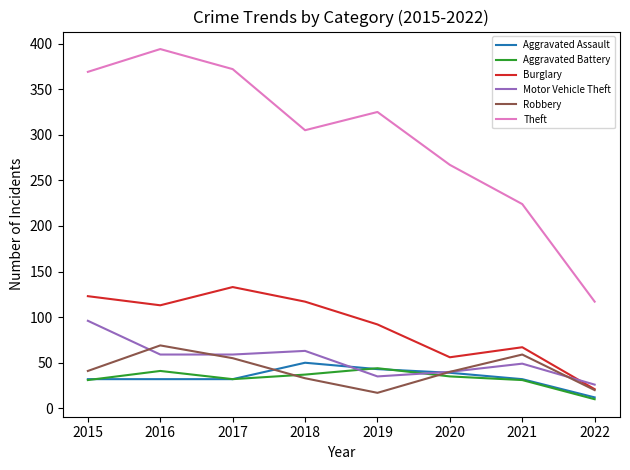

Which series has the widest spread of values?

Theft